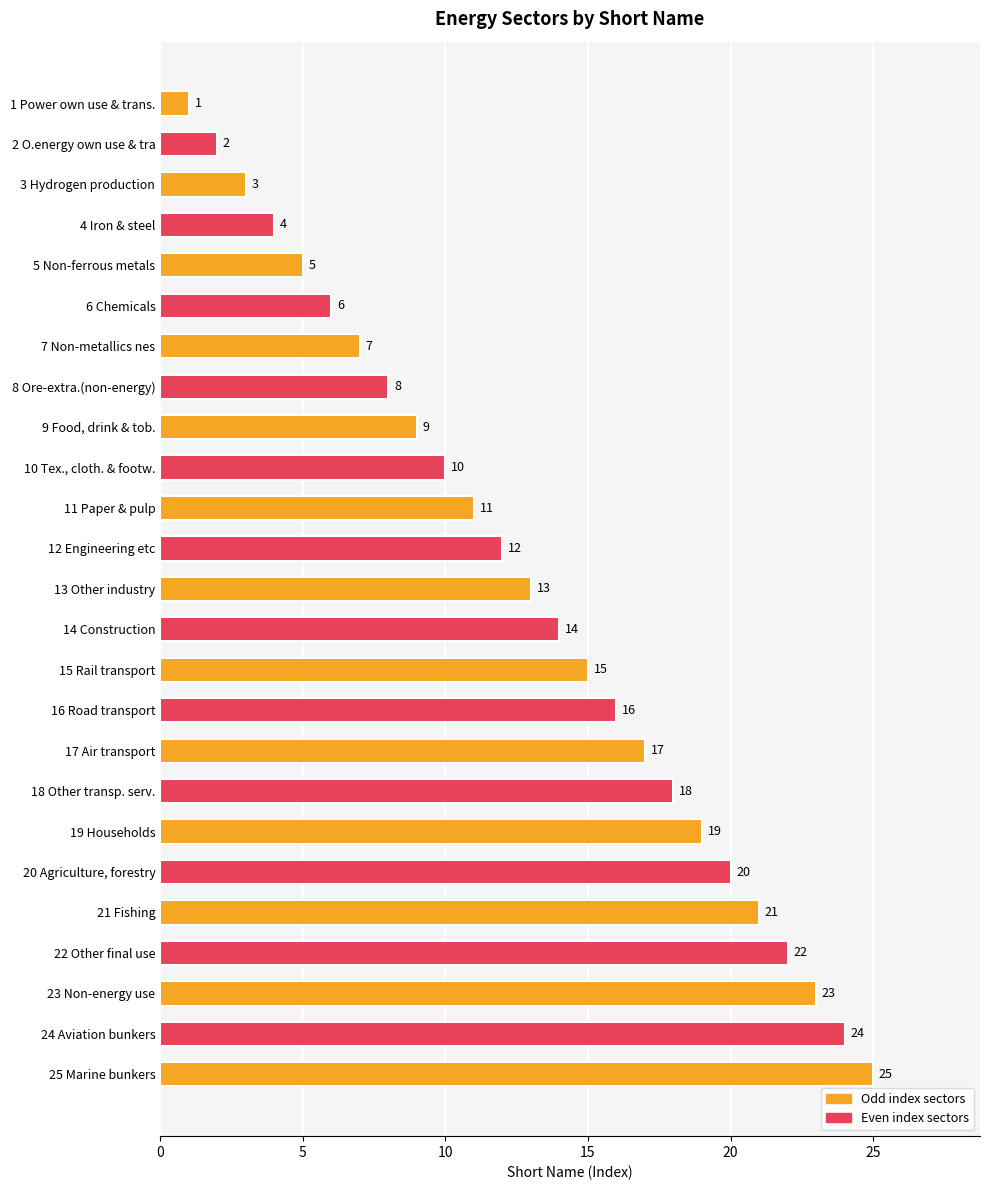

What is the label of the 6th bar from the bottom?

20 Agriculture, forestry